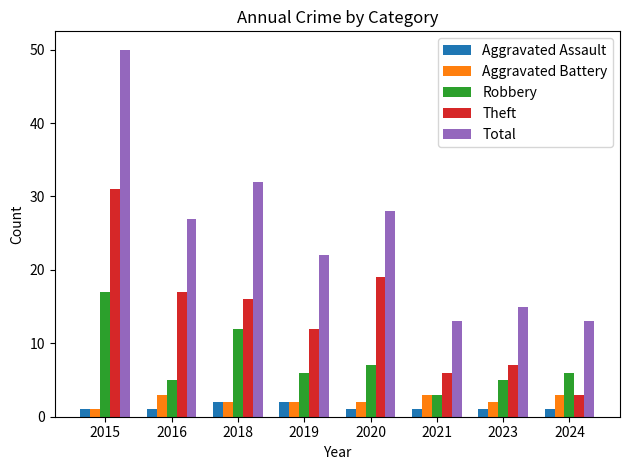

At how many categories does at least one series exceed 40?

1